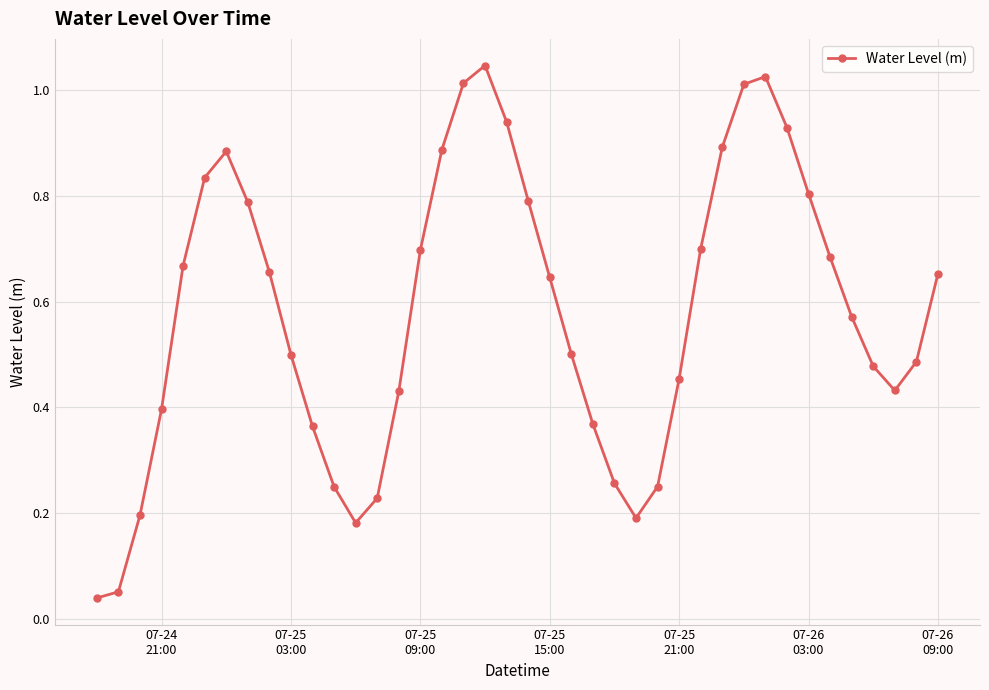

True or false: the data has more than 1 interior local peaks.

True